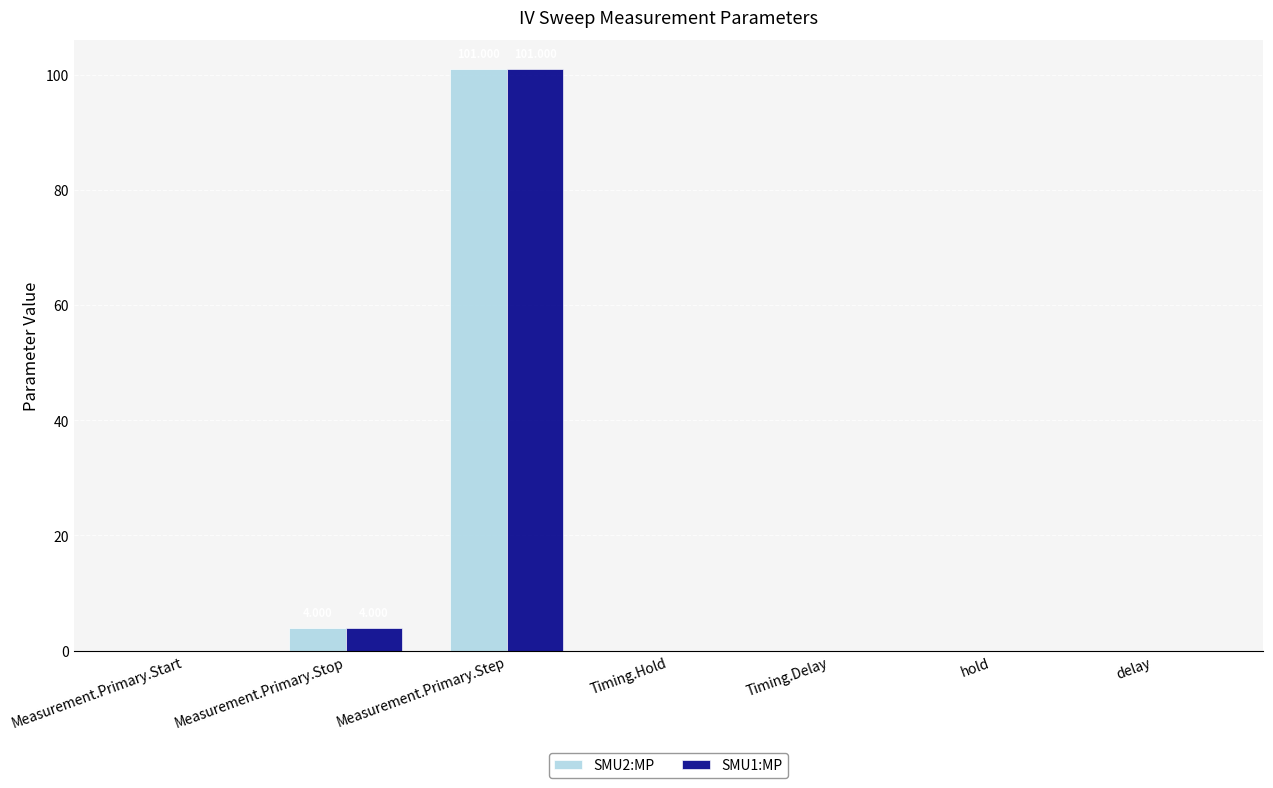

What are all the series names shown in the legend?

SMU2:MP, SMU1:MP